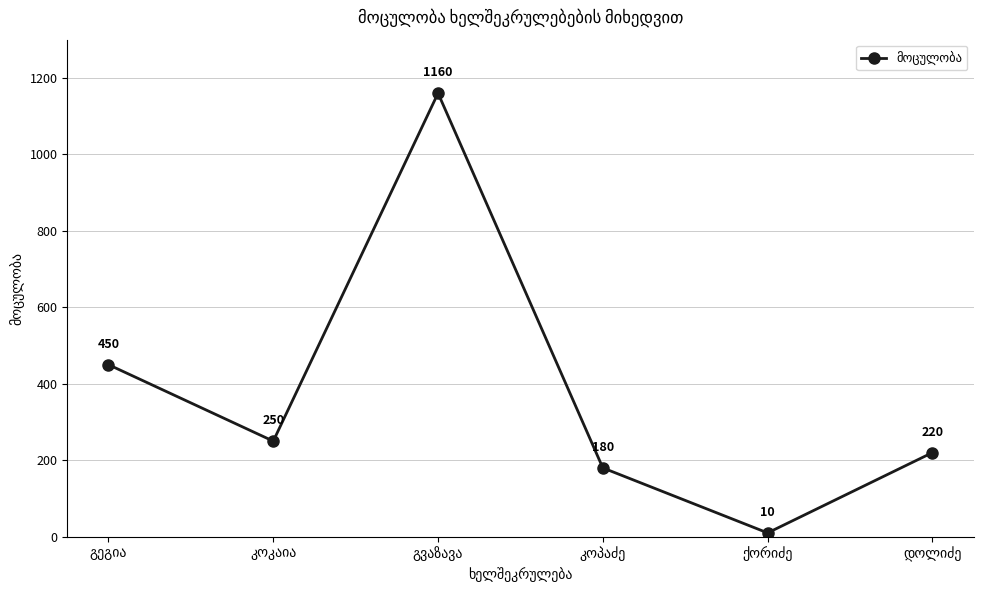

What is the smallest value displayed?

10